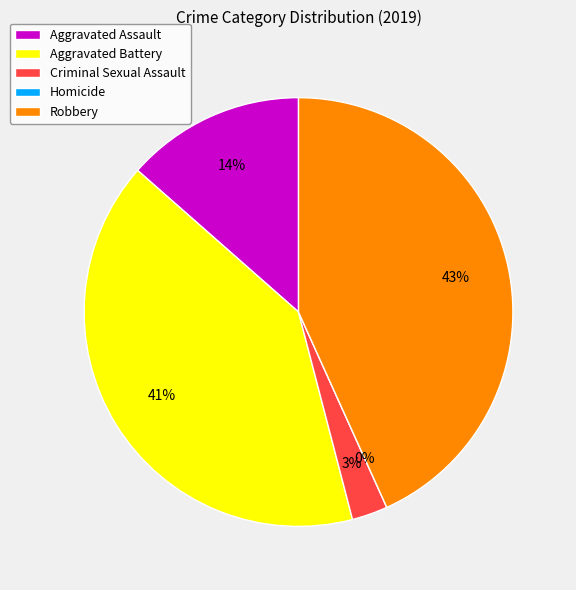

To the nearest percent, what is the average slice percentage?

20%